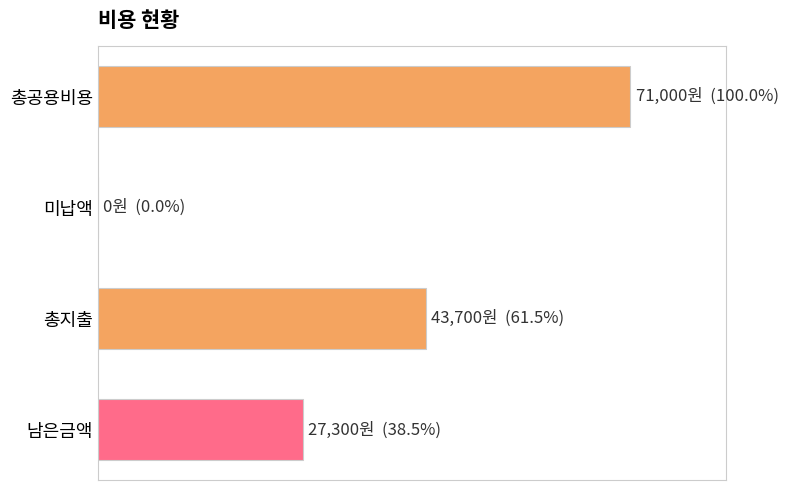

How many values are below 43700?

2